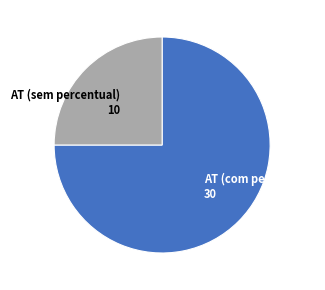

Which category accounts for the majority?

AT (com percentual) 30